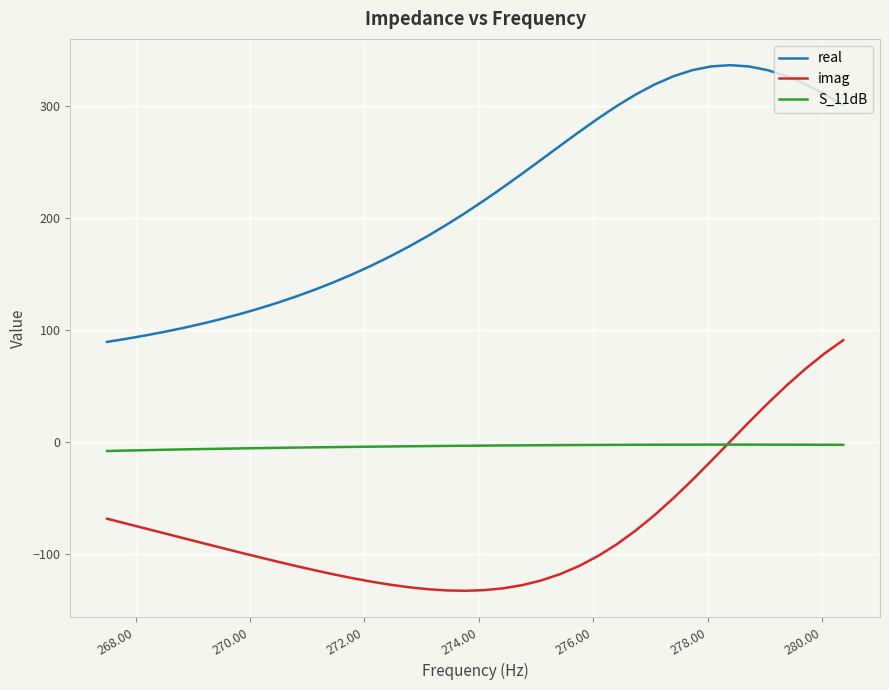

What is the difference between the maximum and second lowest values in the S_11dB series?

5.3